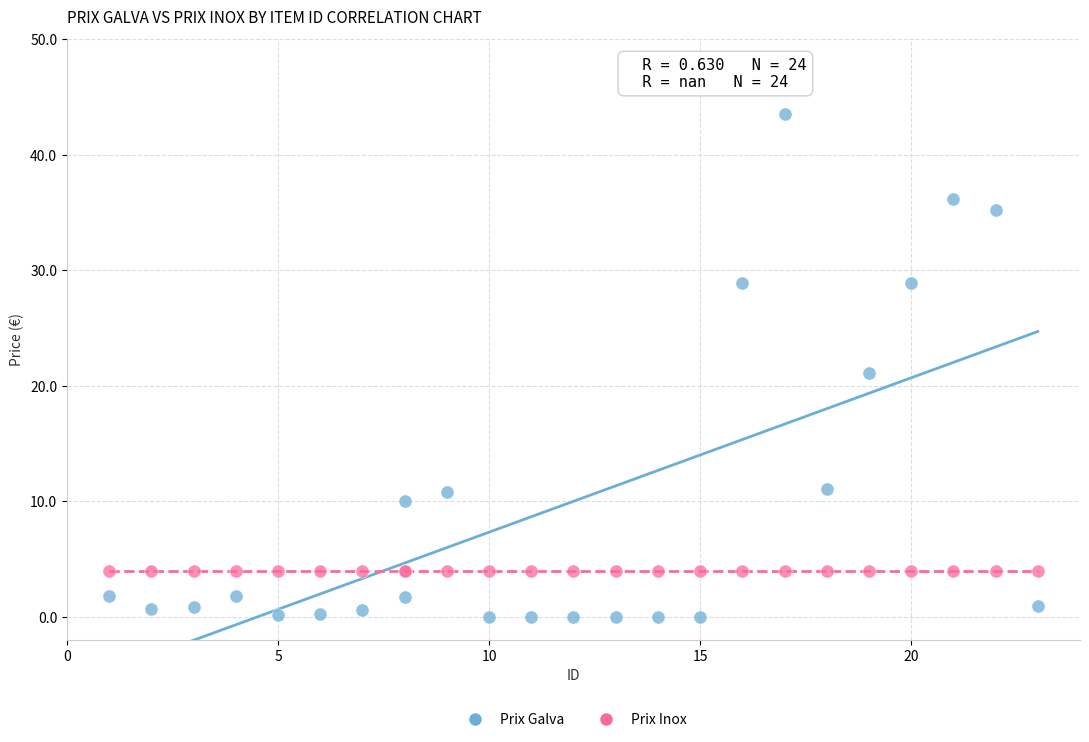

Which series contains the highest Y value?

Prix Galva